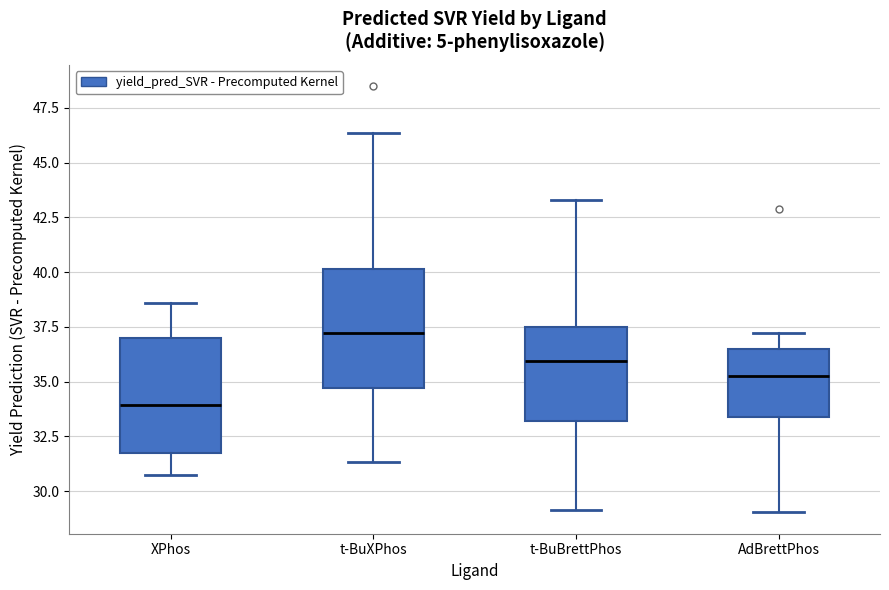

Where is the lower edge of the box for t-BuBrettPhos on the y-axis? The values are not printed on the chart, so give them approximately, as read against the axis.

33.0